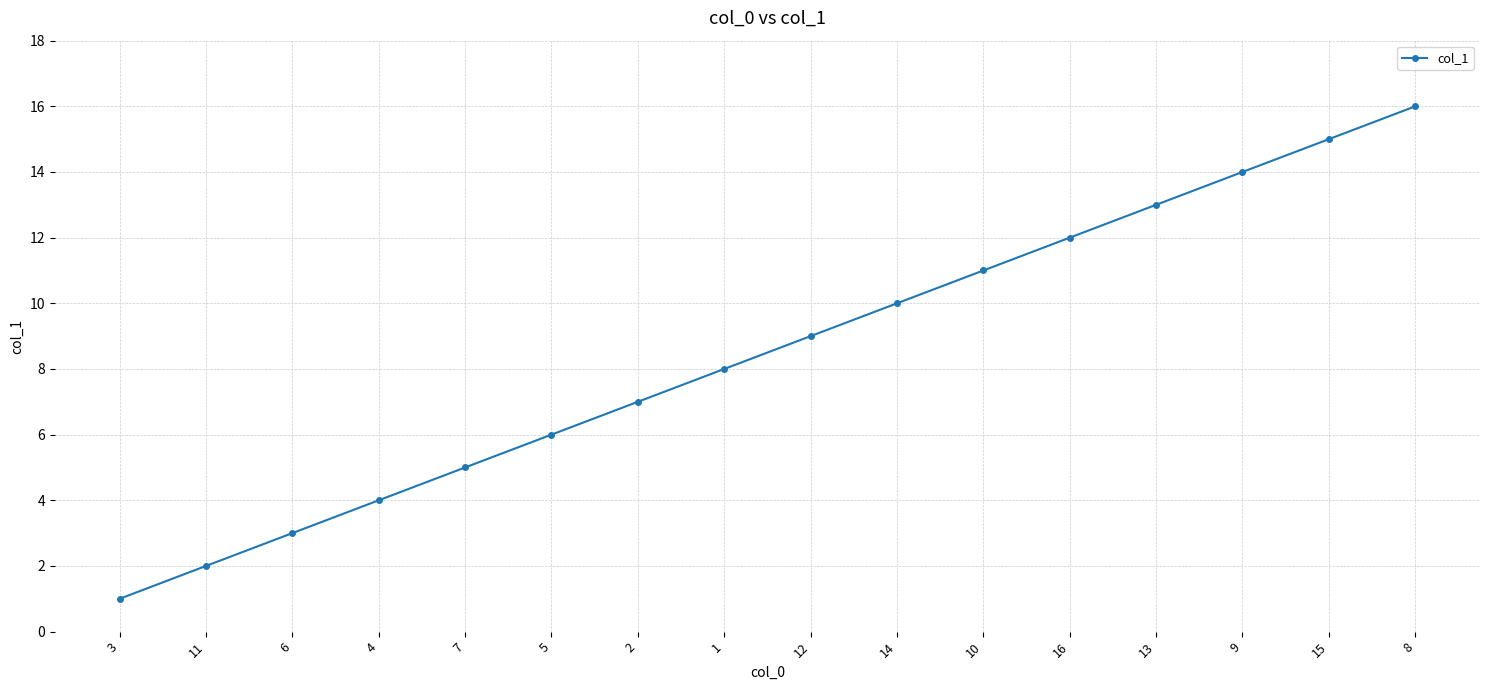

Reading left to right, extract all data points from this chart.

3=1	11=2	6=3	4=4	7=5	5=6	2=7	1=8	12=9	14=10	10=11	16=12	13=13	9=14	15=15	8=16